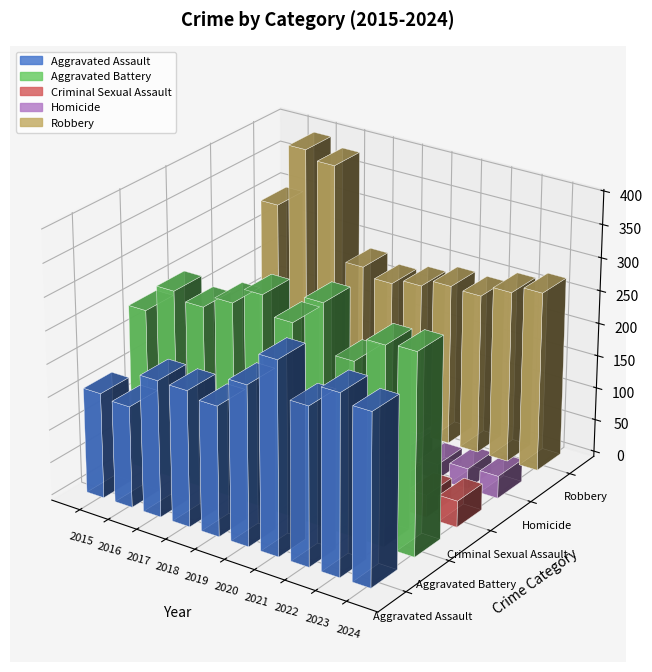

Are the bars grouped side by side (vs. stacked)?

Yes